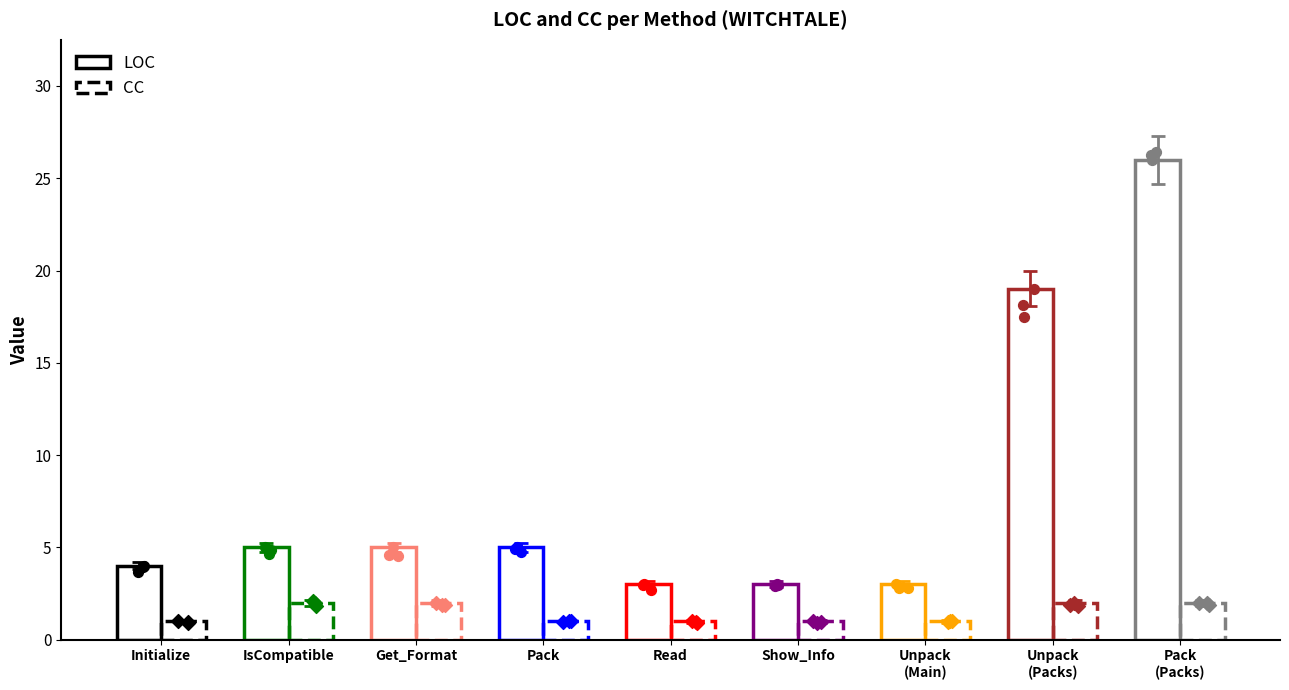

Which series reaches the maximum Y coordinate?

LOC